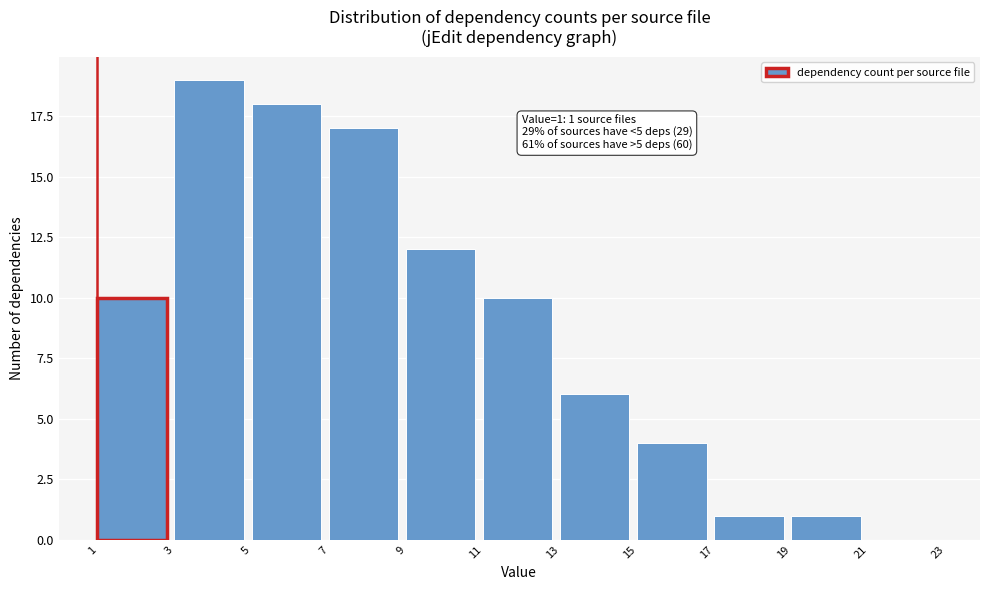

Which range on the x-axis has the tallest bar?

3 to 5